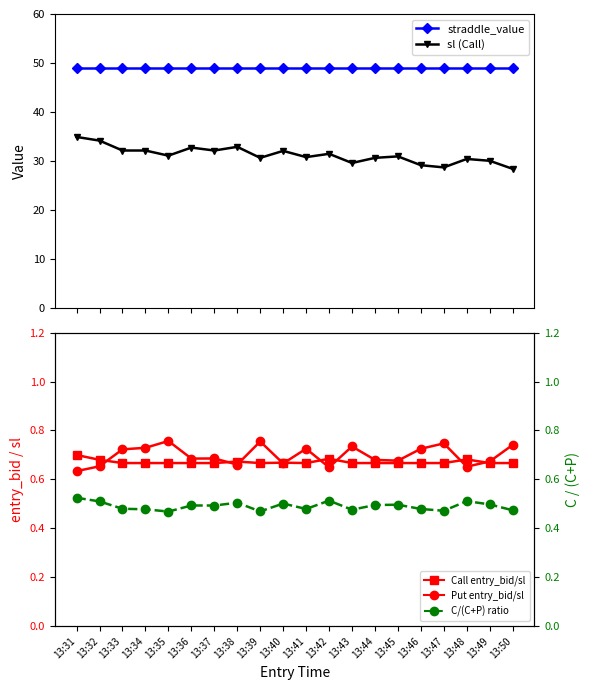

At how many categories does at least one series exceed 14?

20